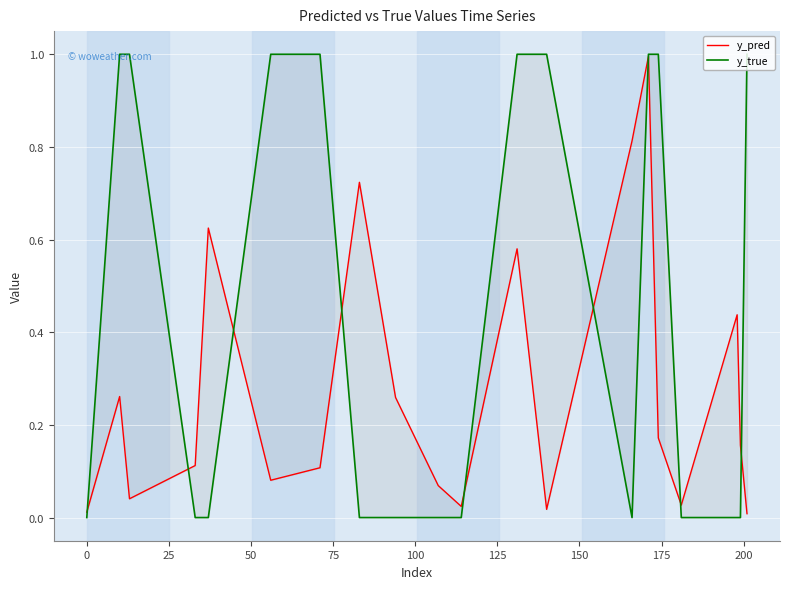

What are all the series names shown in the legend?

y_pred, y_true